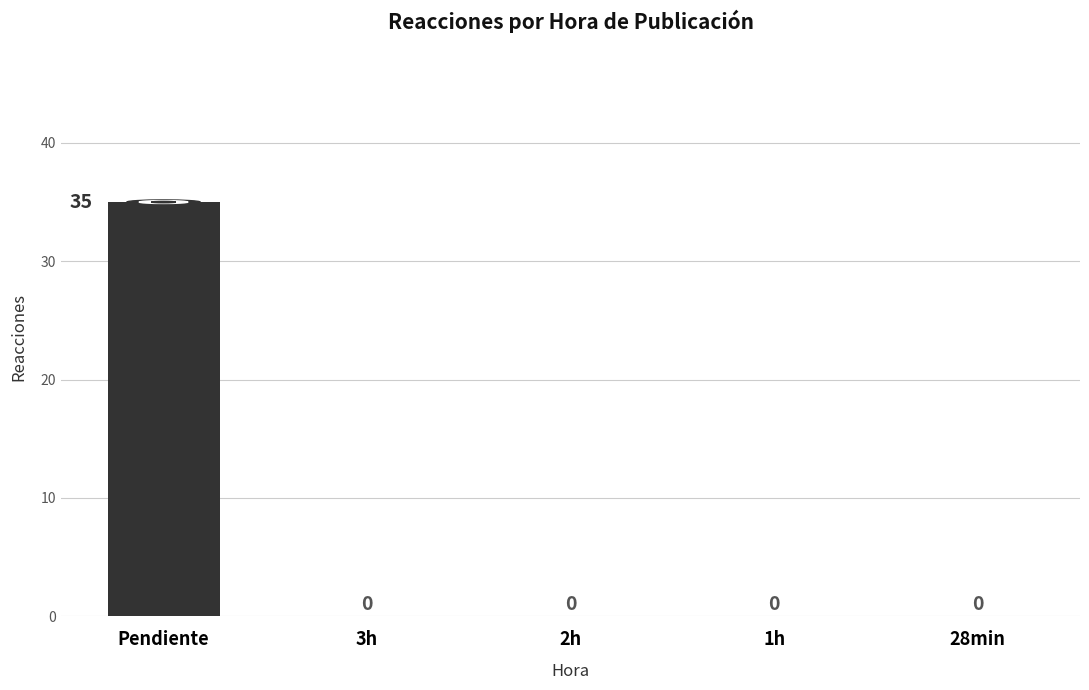

Which has a higher value, Pendiente or 28min?

Pendiente